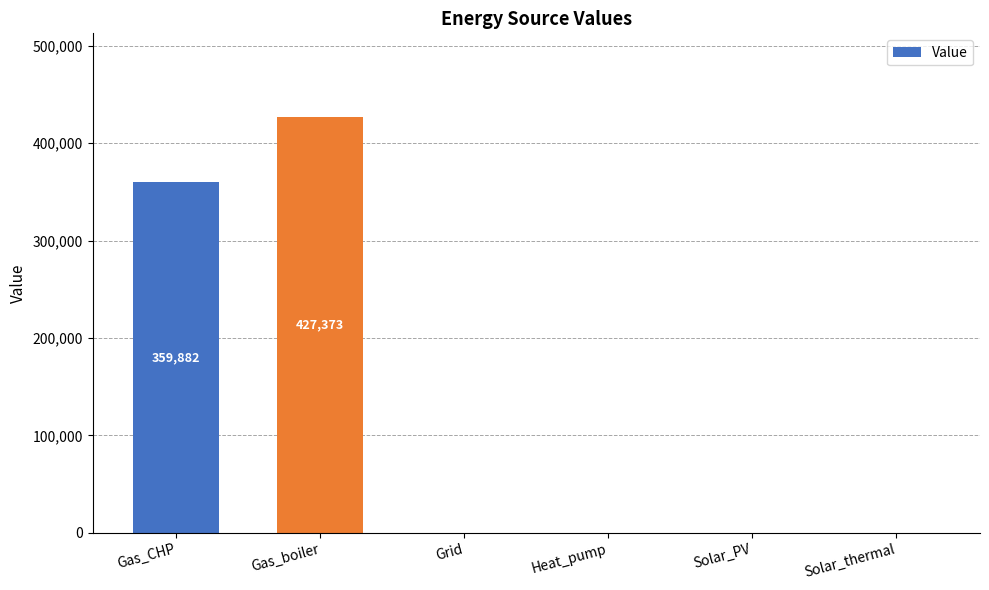

What is the maximum value shown in the chart?

427372.8